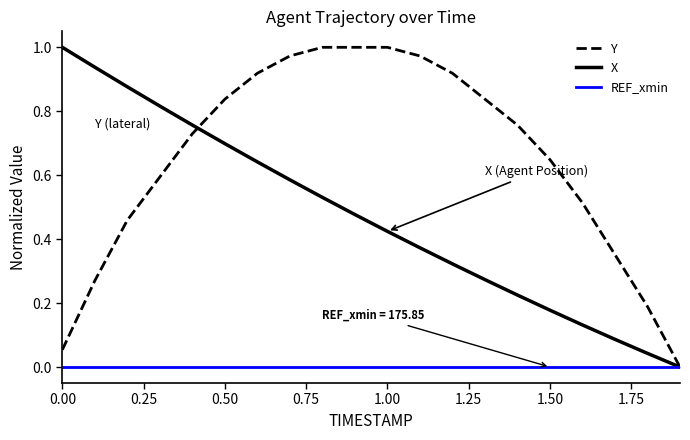

True or false: Y has more than 2 points higher than both neighbors.

False